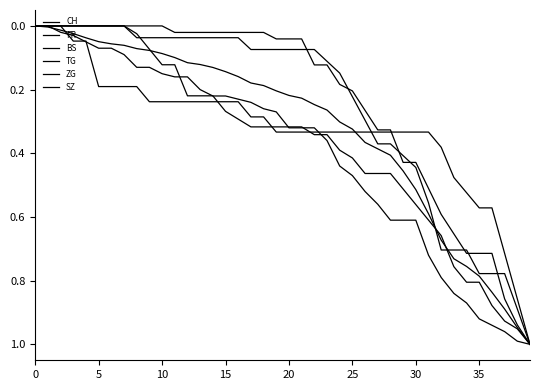

Is this an area chart (filled region under the line)?

No